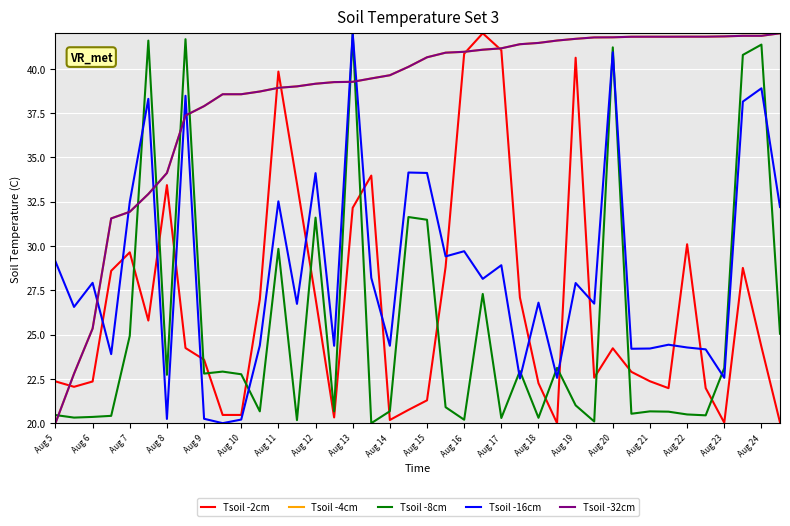

How many times do Tsoil -2cm and Tsoil -32cm cross each other?

5